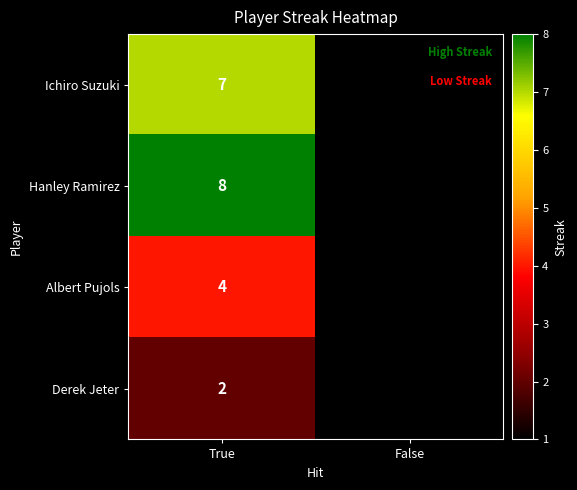

The value of Ichiro Suzuki at True is 7. True or false?

True